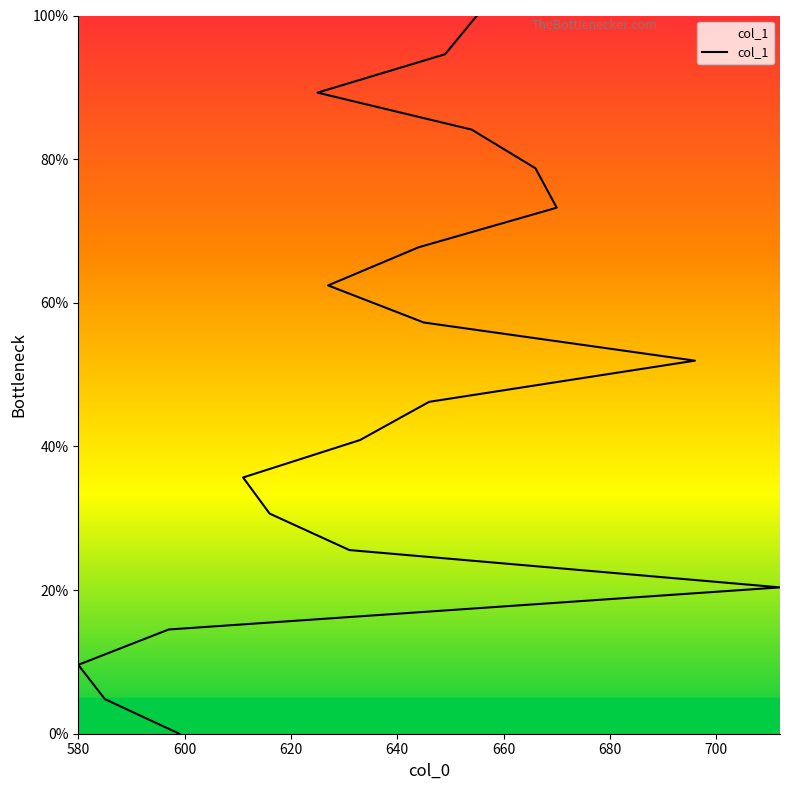

Reading left to right, list all the values displayed in this chart.

0.0	4.8	9.6	14.5	20.4	25.6	30.6	35.7	40.9	46.2	51.9	57.3	62.4	67.7	73.2	78.7	84.1	89.3	94.6	100.0